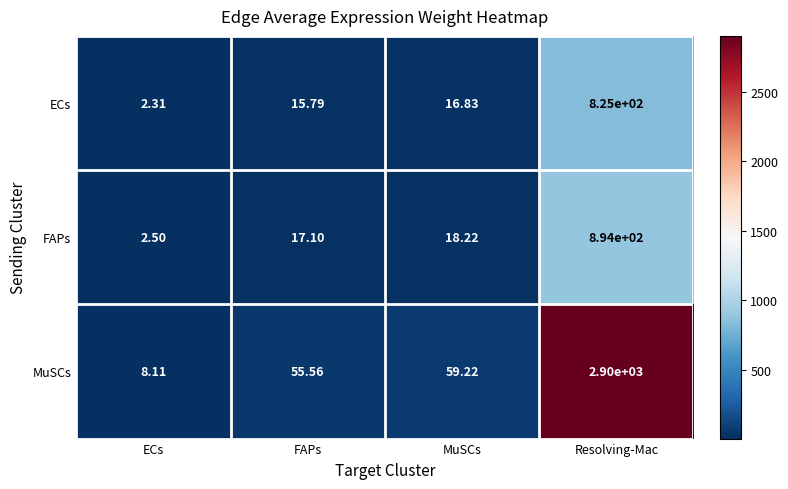

At FAPs, list the series in order from smallest to largest.

ECs, FAPs, MuSCs